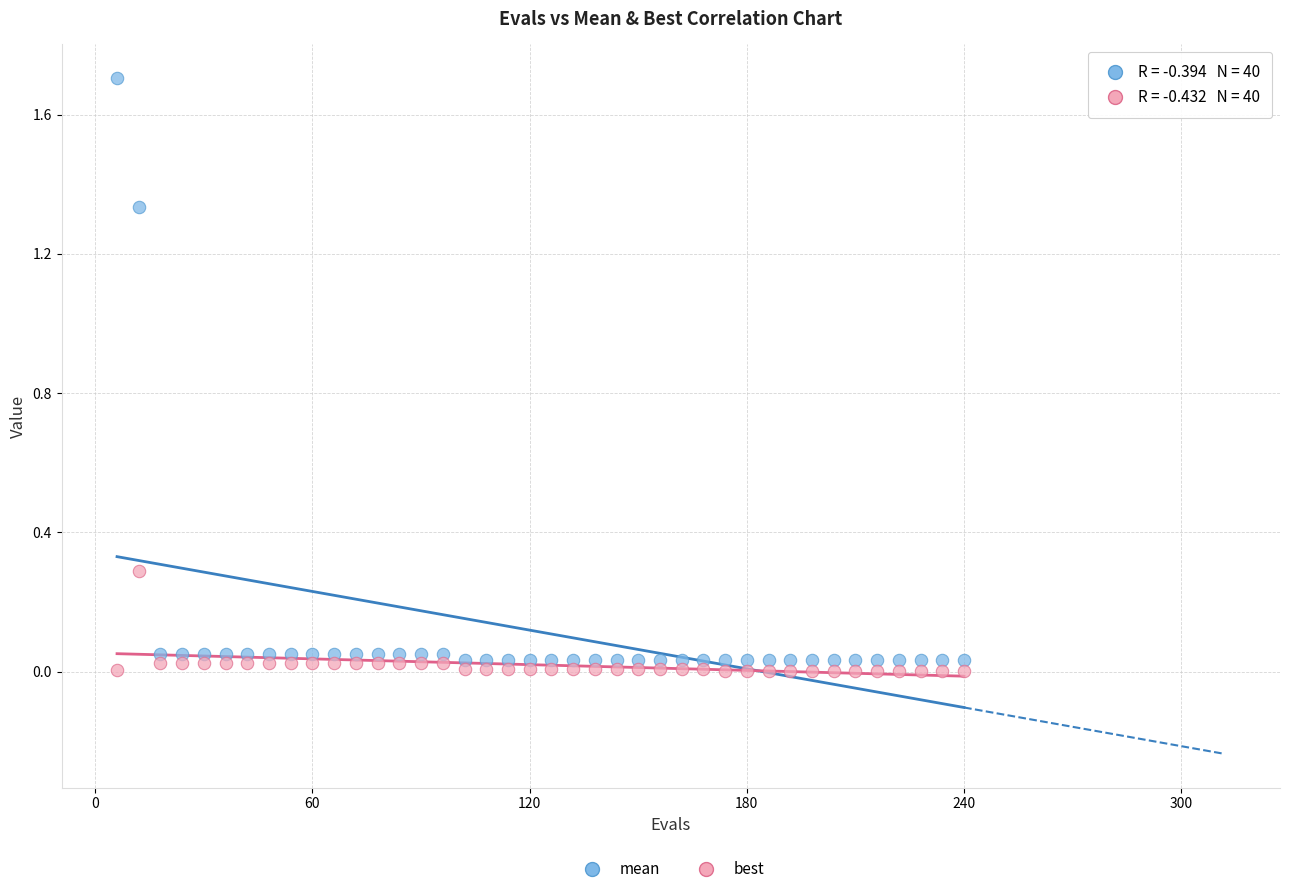

Which series contains the lowest Y value?

best